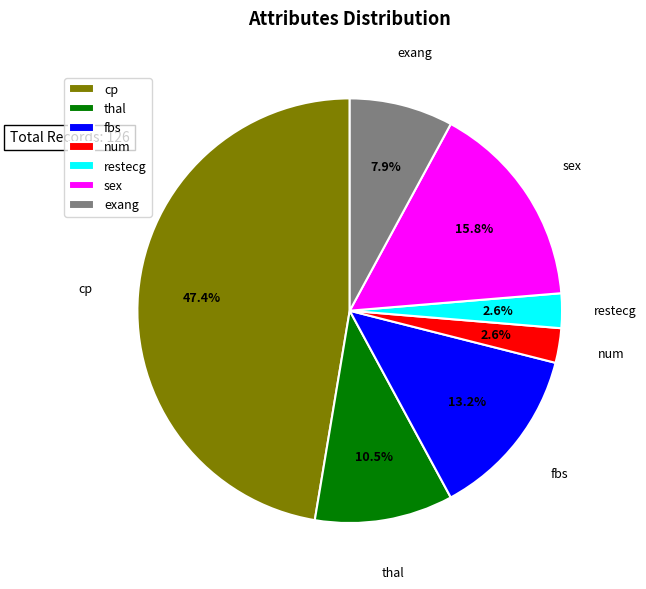

Does any single category account for the majority?

No